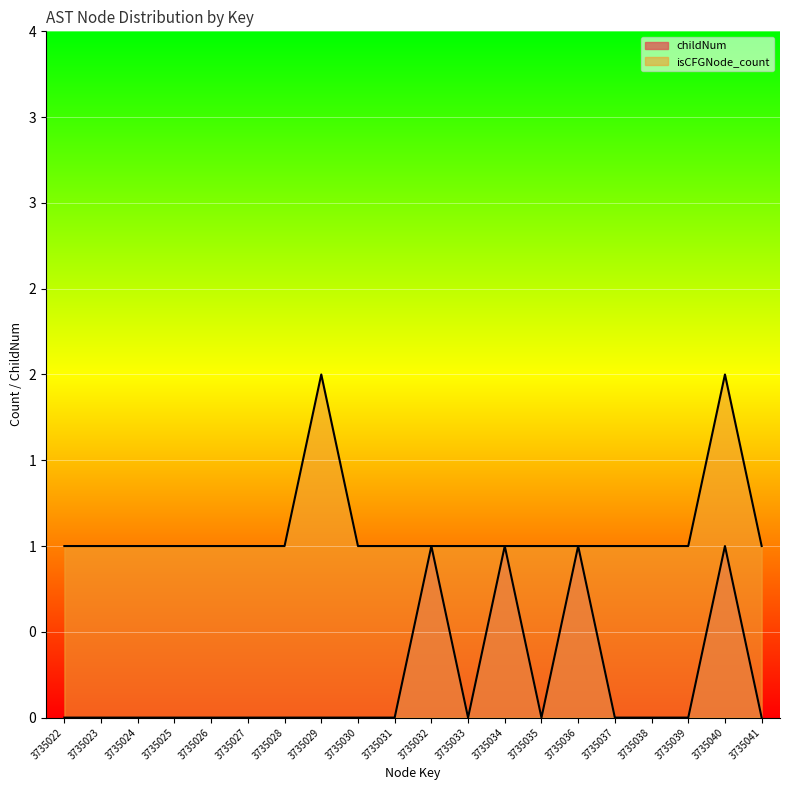

The value of isCFGNode_count at 3735039 is 1. True or false?

True